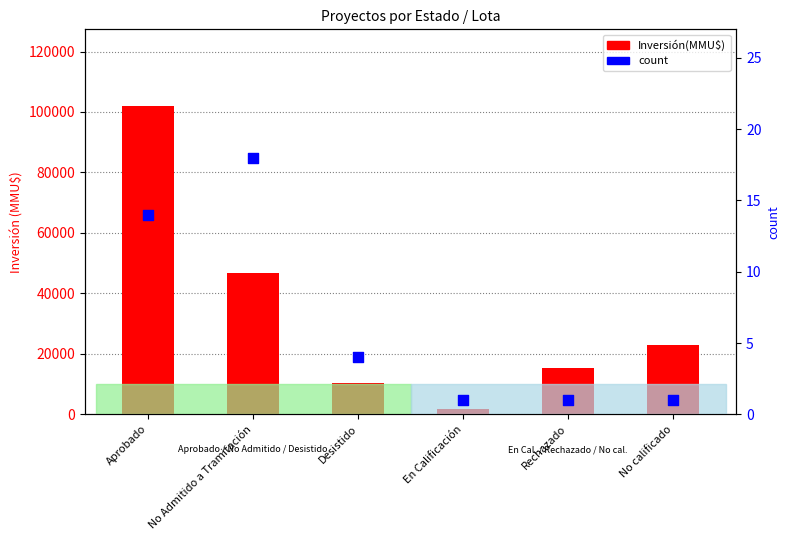

At which category is the sum across all series the highest?

Aprobado